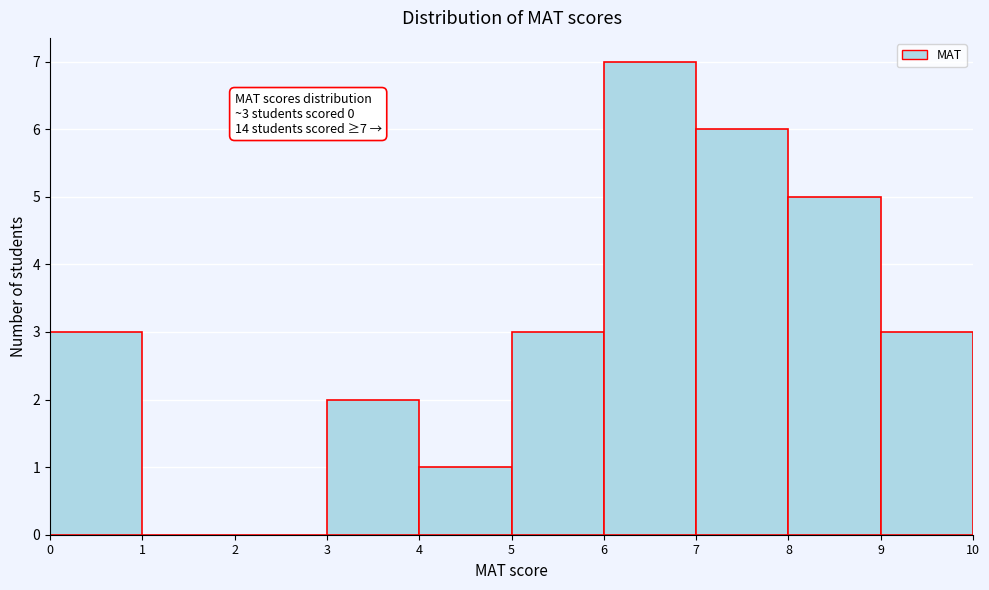

Which range on the x-axis has the tallest bar?

6 to 7